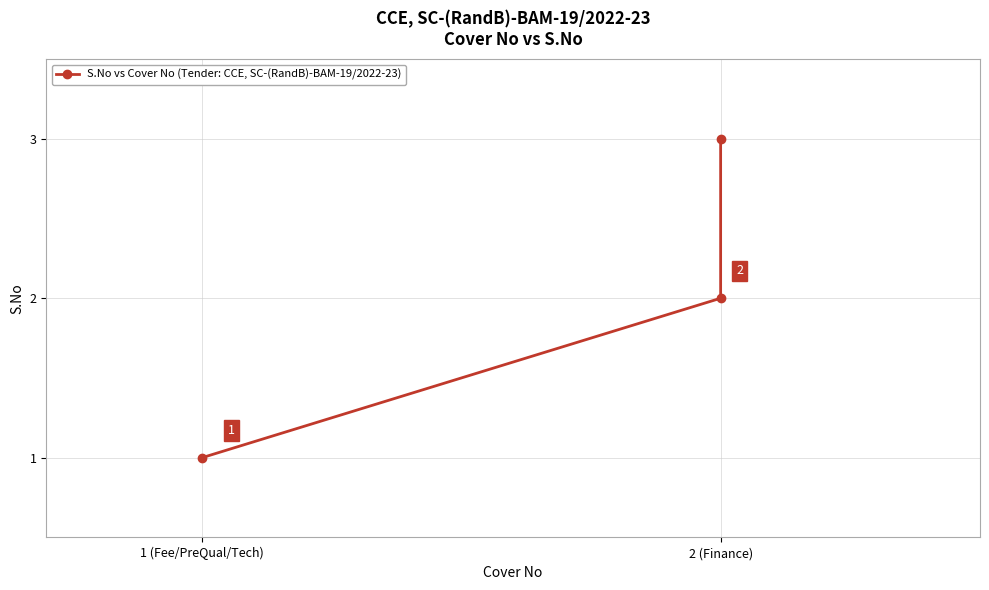

Read the value at 1 (Fee/PreQual/Tech).

1